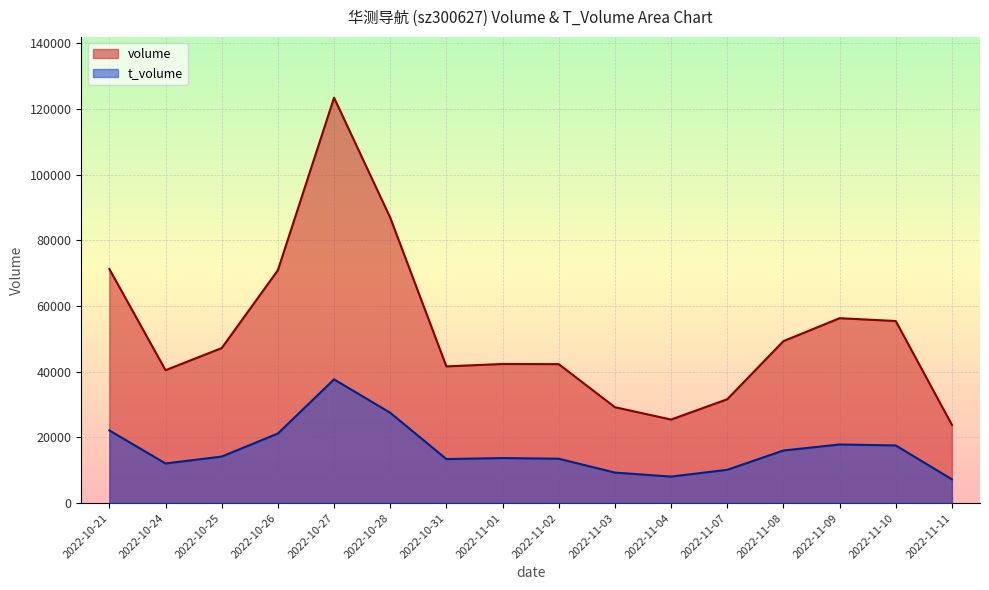

True or false: t_volume and volume cross at least once.

False